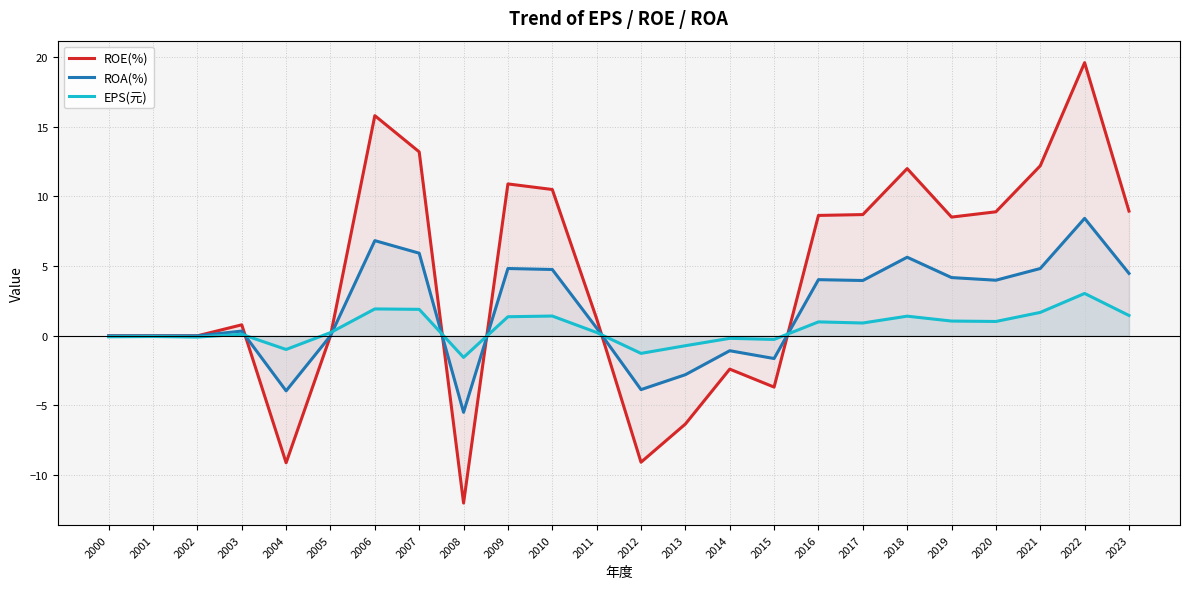

What is the spread (max minus min) of values at 2021?

10.5